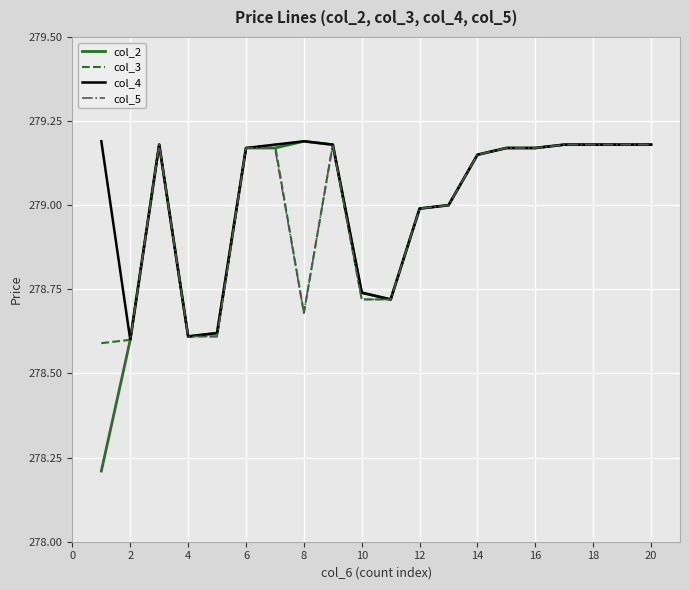

What is the lowest value of the col_2 series?

278.2